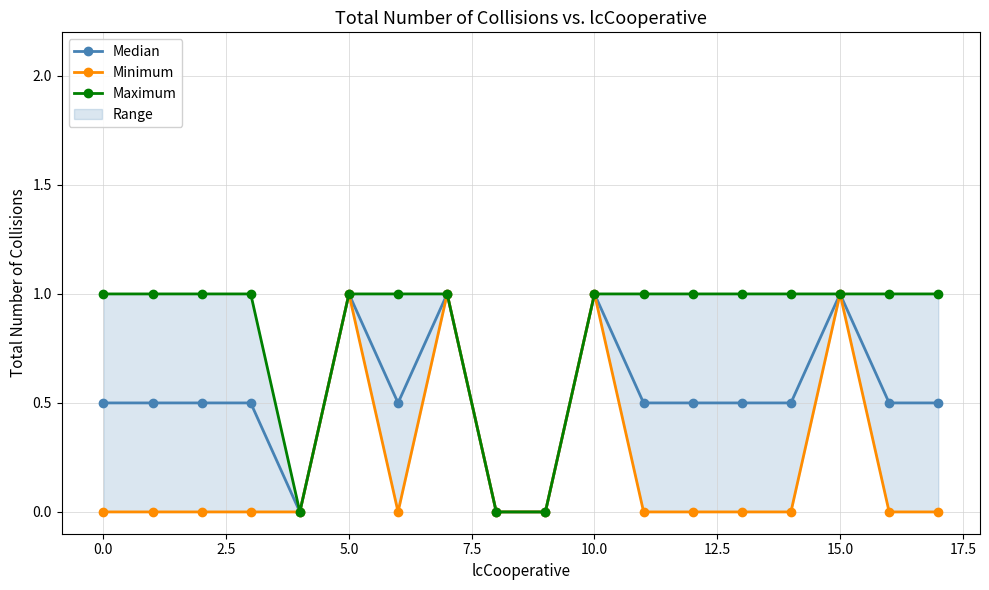

True or false: Maximum and Minimum cross at least once.

False